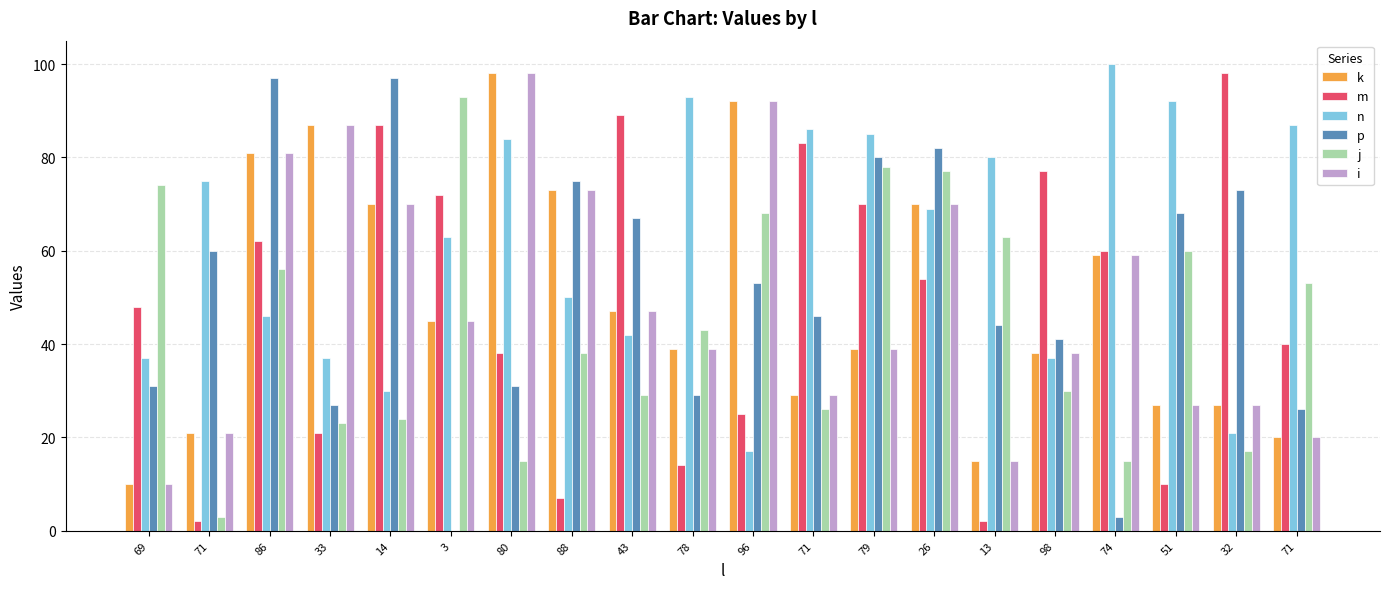

Are the bars grouped side by side (vs. stacked)?

Yes